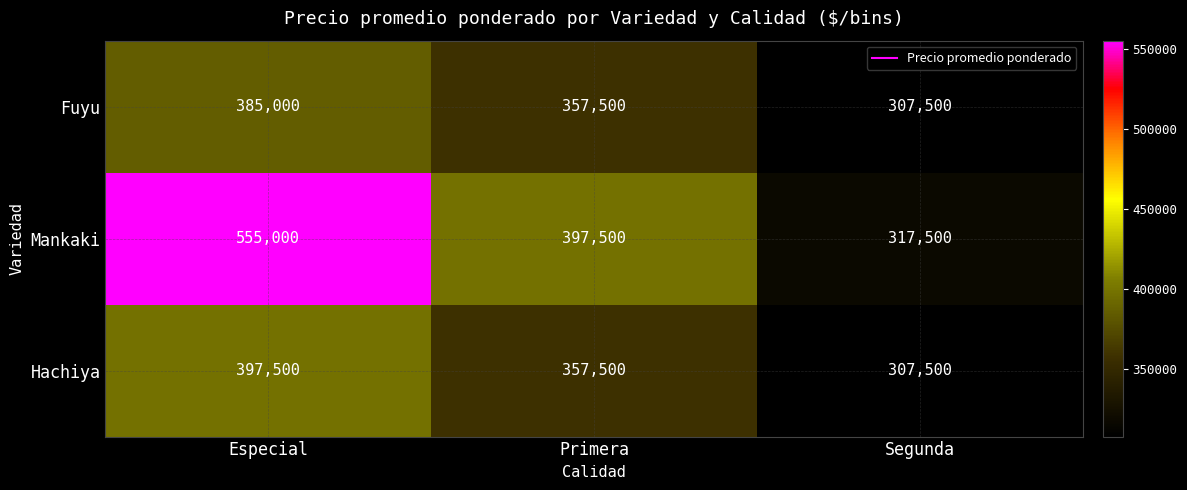

What is the difference between the Hachiya values at Primera and Segunda?

50000